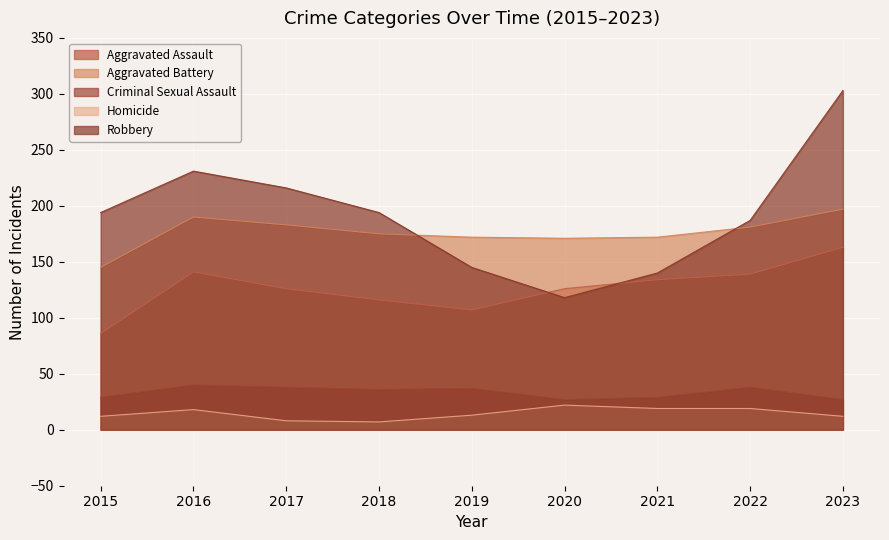

At which category does Aggravated Assault reach its first local peak?

2016